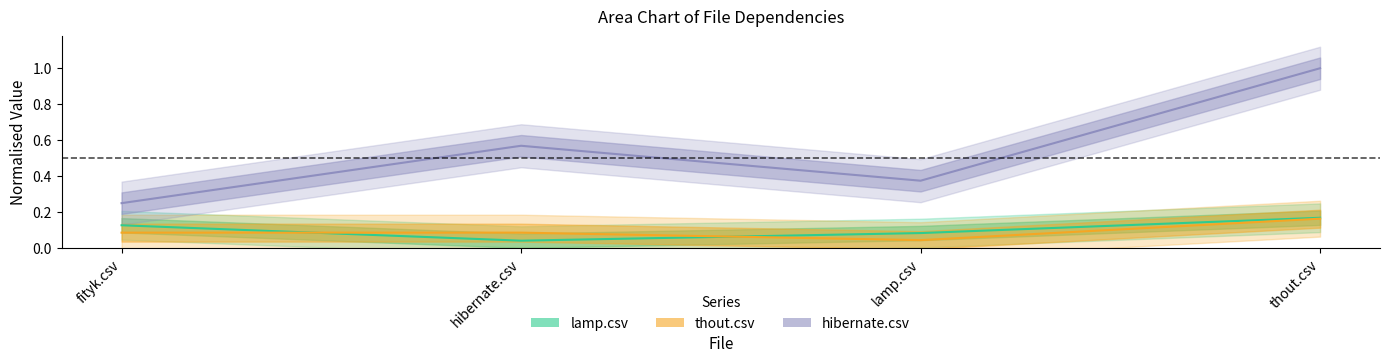

Which series has the largest total across all categories?

hibernate.csv